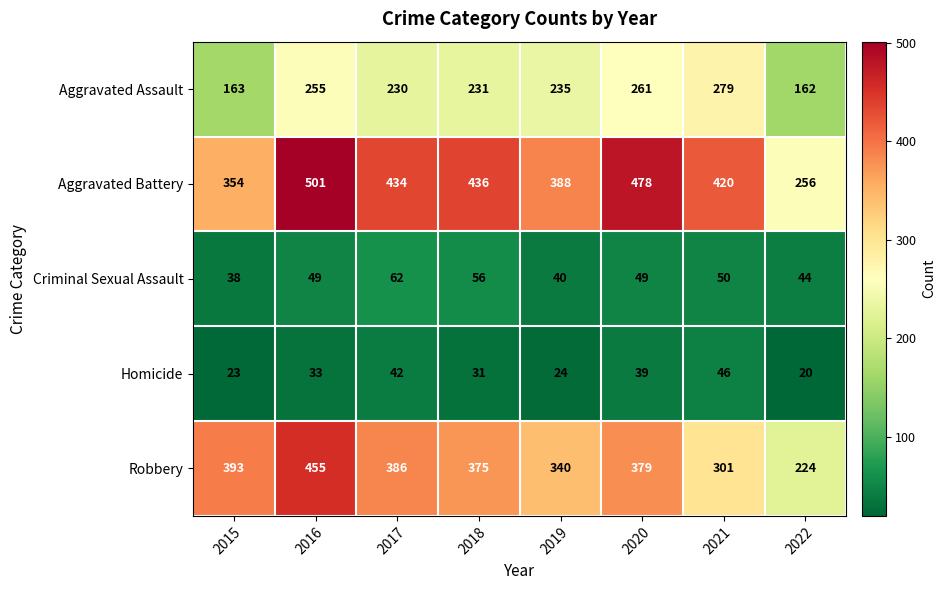

Rank the series at 2015 from highest to lowest value.

Robbery, Aggravated Battery, Aggravated Assault, Criminal Sexual Assault, Homicide